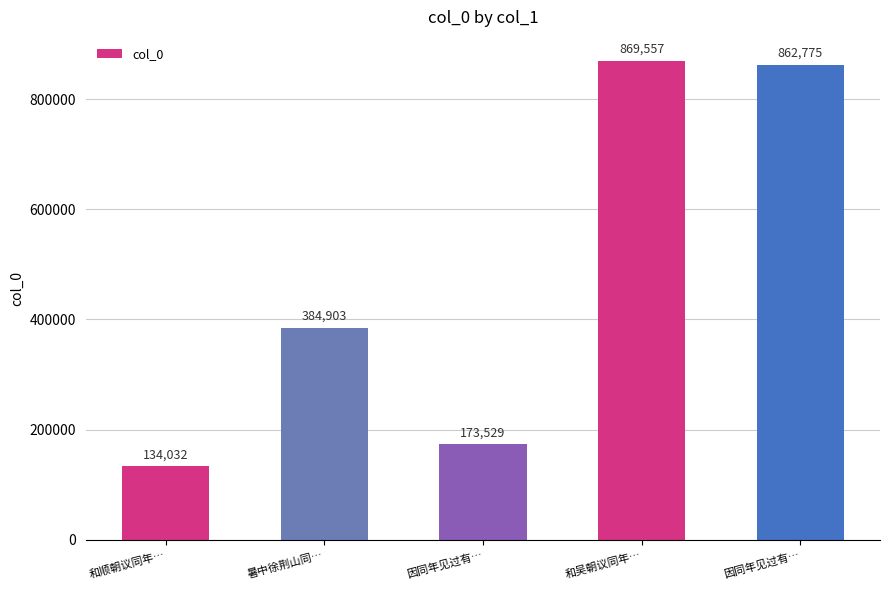

What value does the data have at 因同年见过有…?

862775